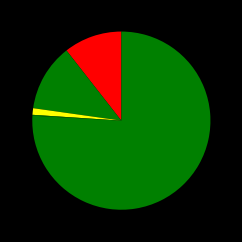

What is the smallest slice in the pie chart?

Homicide